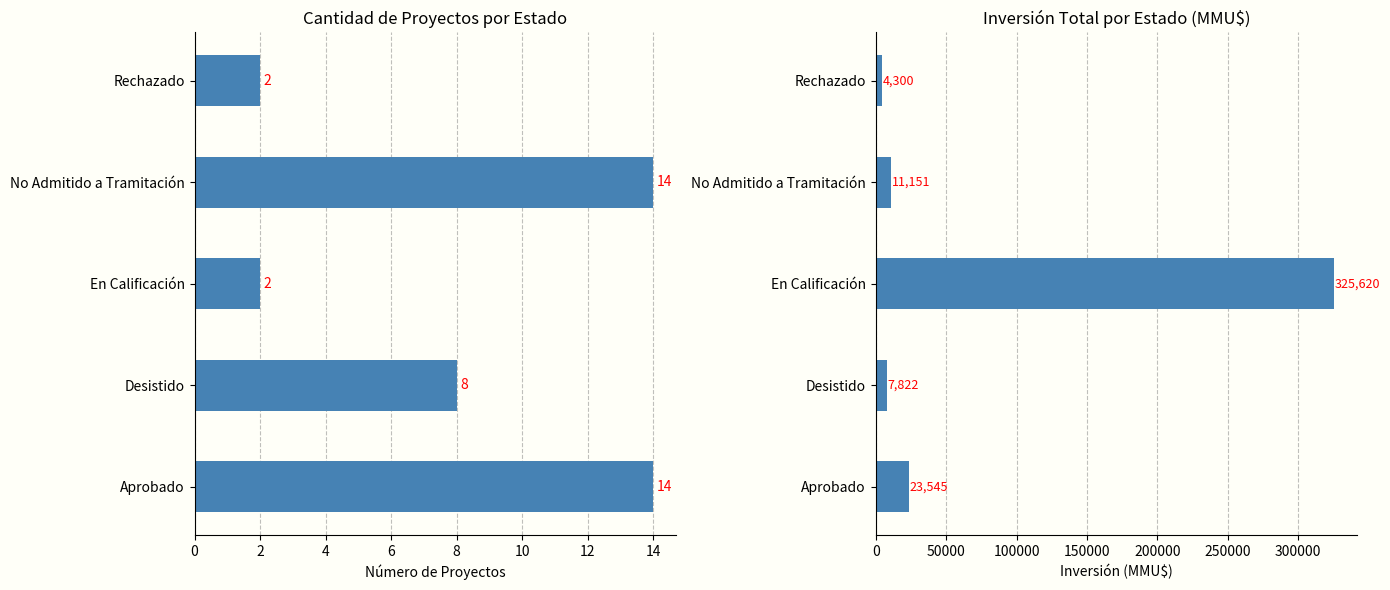

What is the difference between the Inversión(MMU$) values at En Calificación and Rechazado?

321320